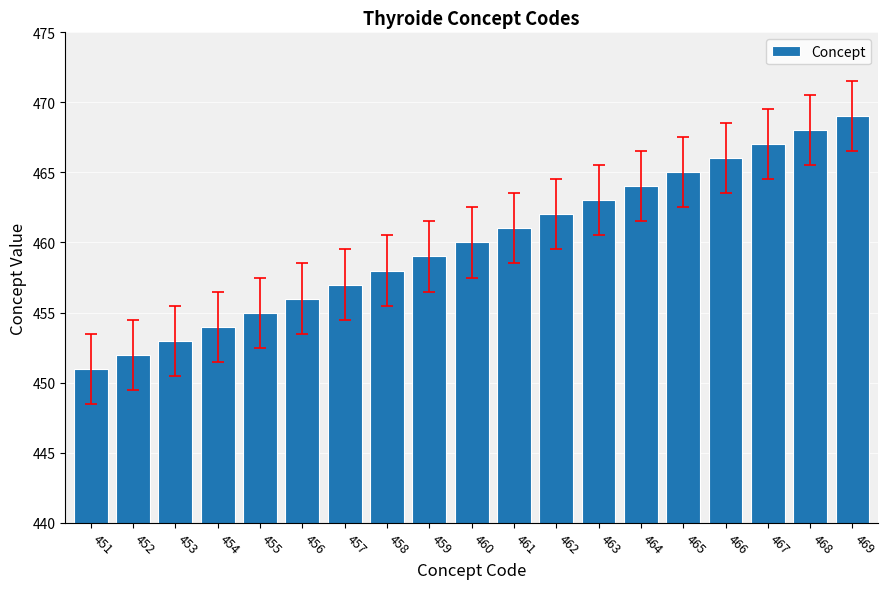

What is the value of the 16th bar from the left?

466